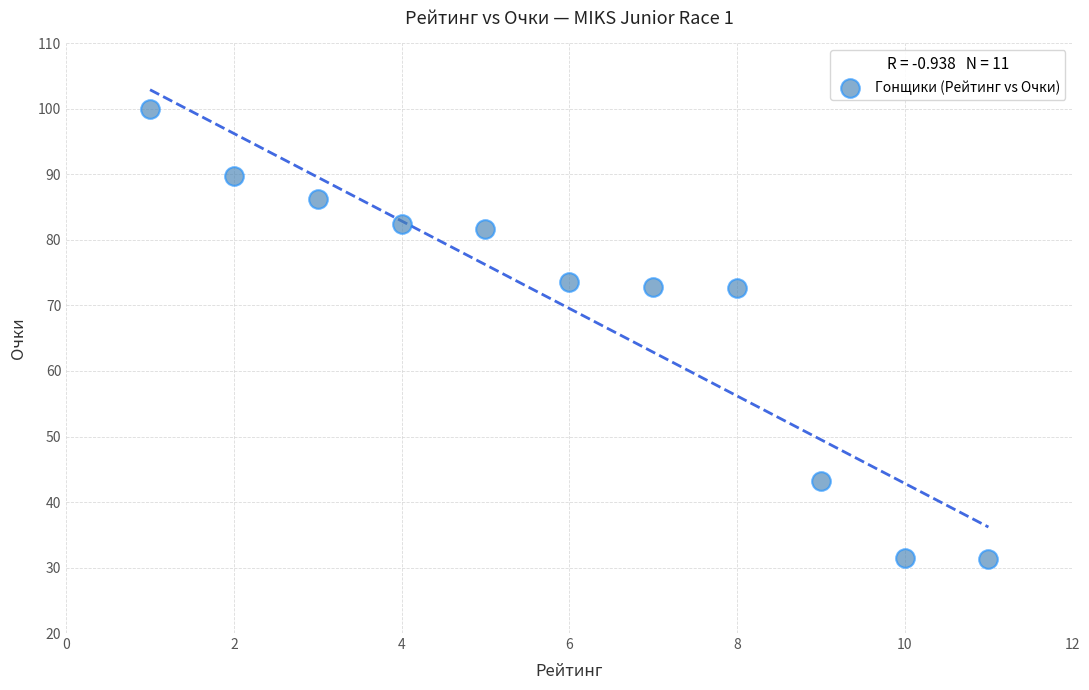

What is the average Y value?

69.6